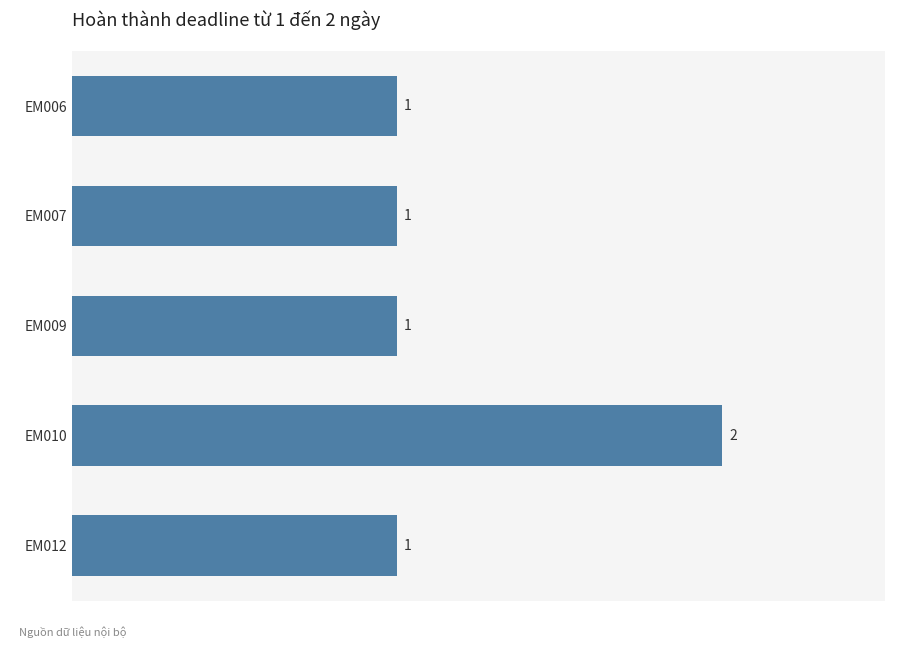

What is the change in value from EM009 to EM010?

+1